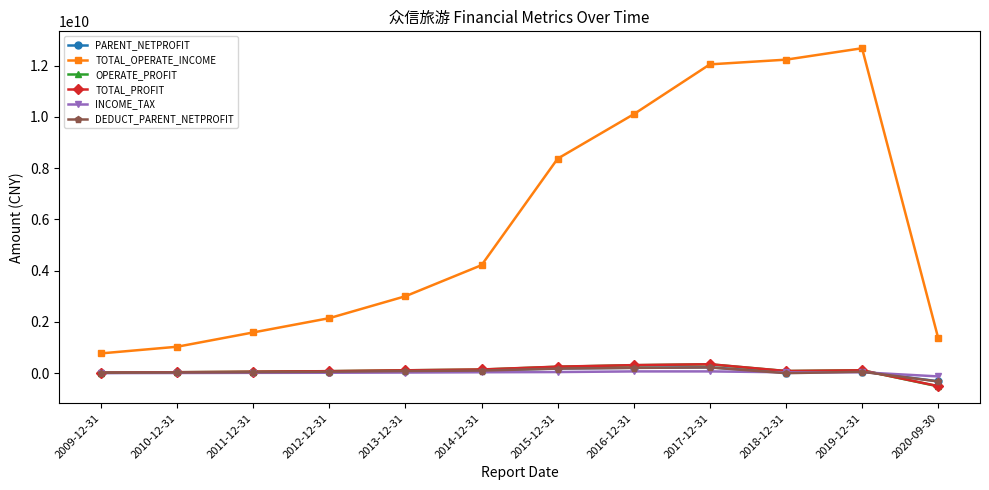

True or false: INCOME_TAX has more than 0 interior local peaks.

True